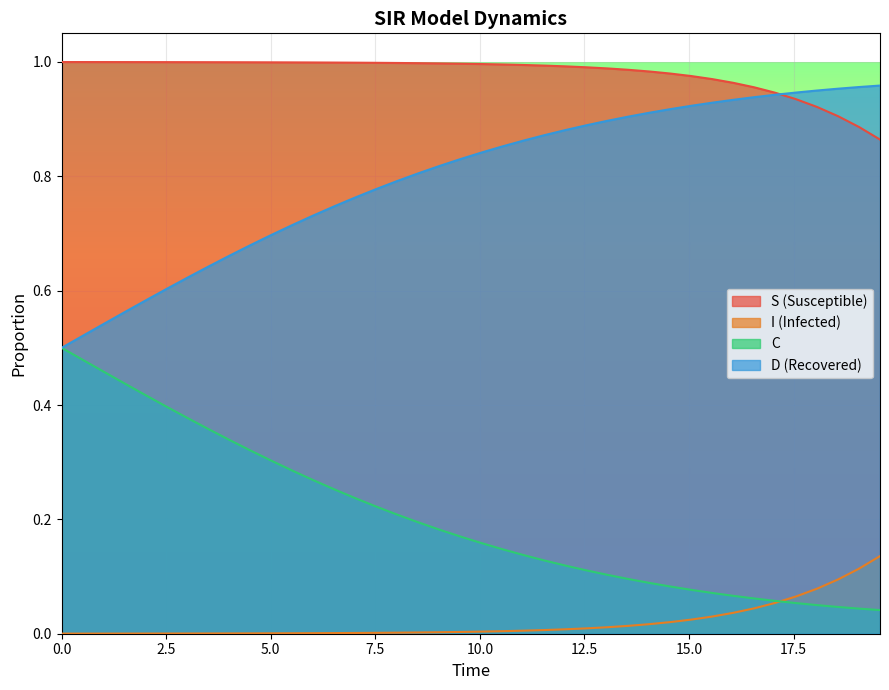

What are all the series names shown in the legend?

S (Susceptible), I (Infected), C, D (Recovered)